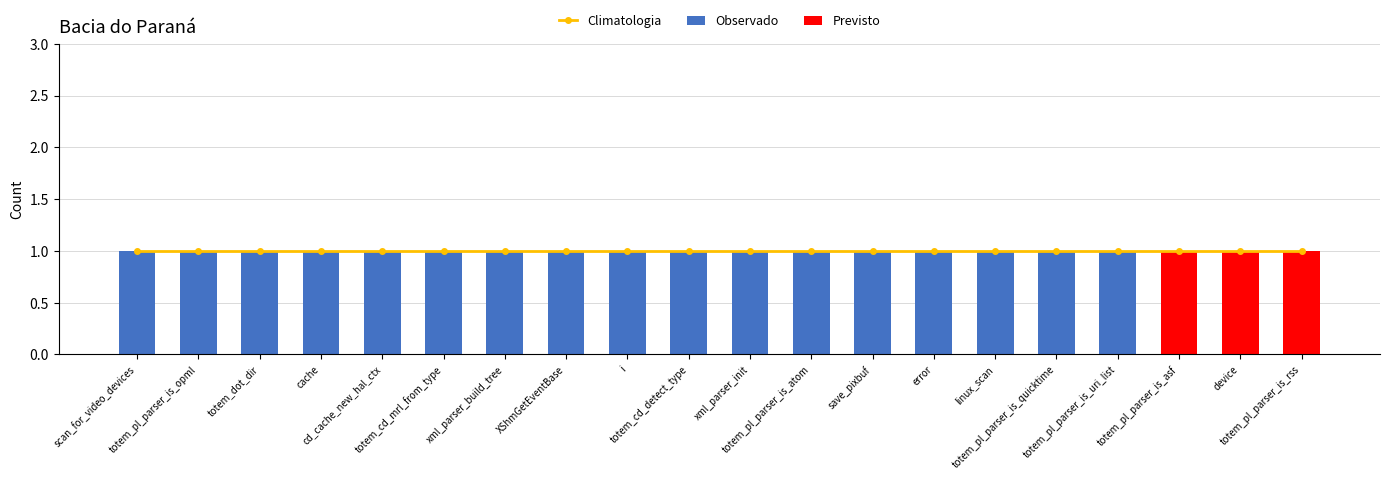

What is the sum of the Observado values at totem_dot_dir and scan_for_video_devices?

2